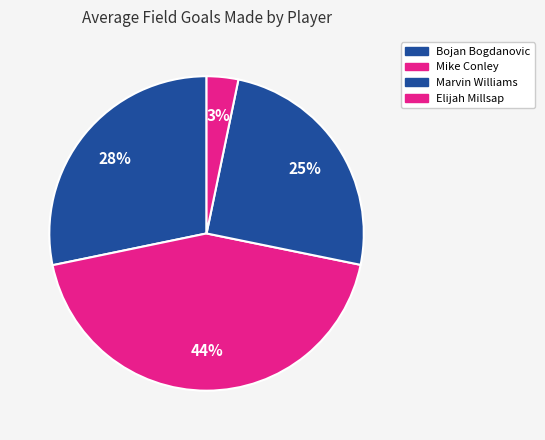

Does Marvin Williams represent more than half of the total?

No